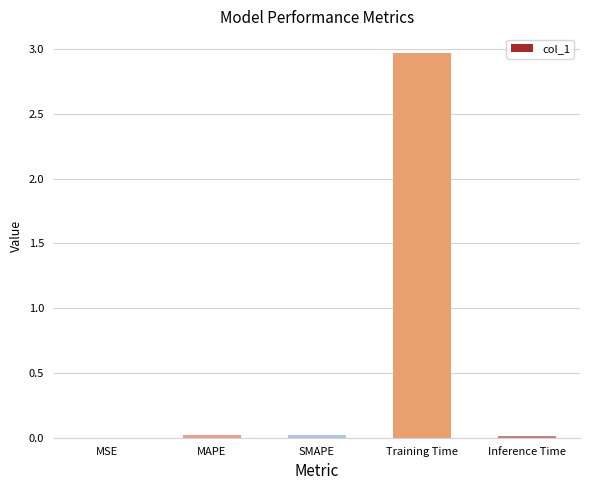

Which label corresponds to the largest value in the chart?

Training Time